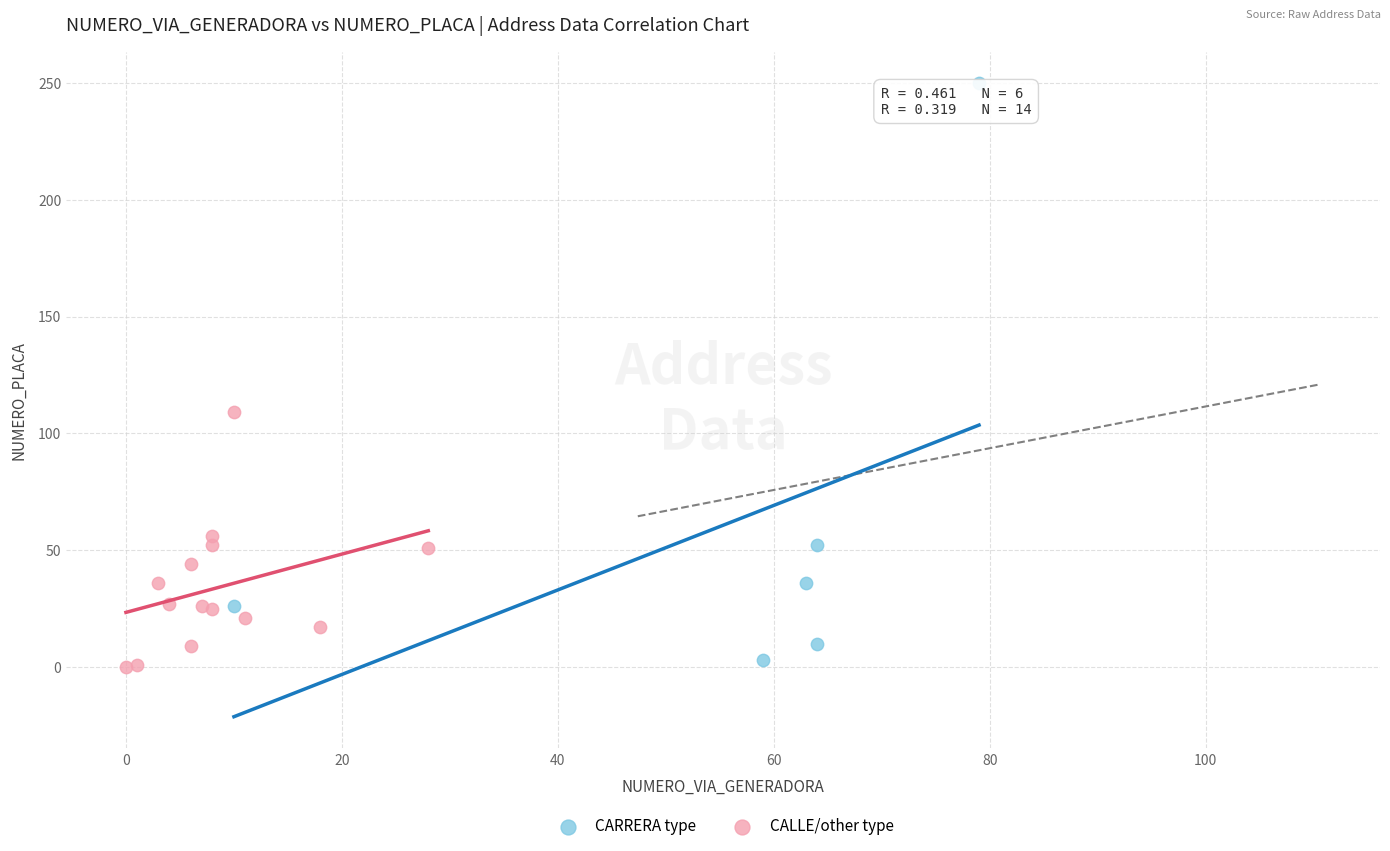

Which series contains the highest Y value?

CARRERA type